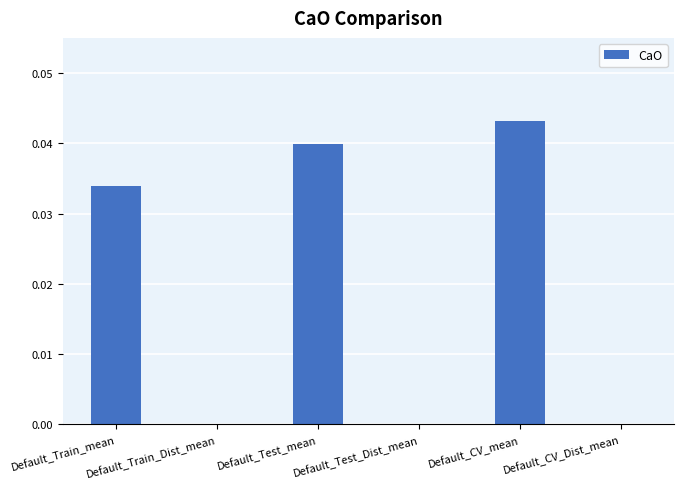

Which category has the highest value across all series?

Default_CV_mean